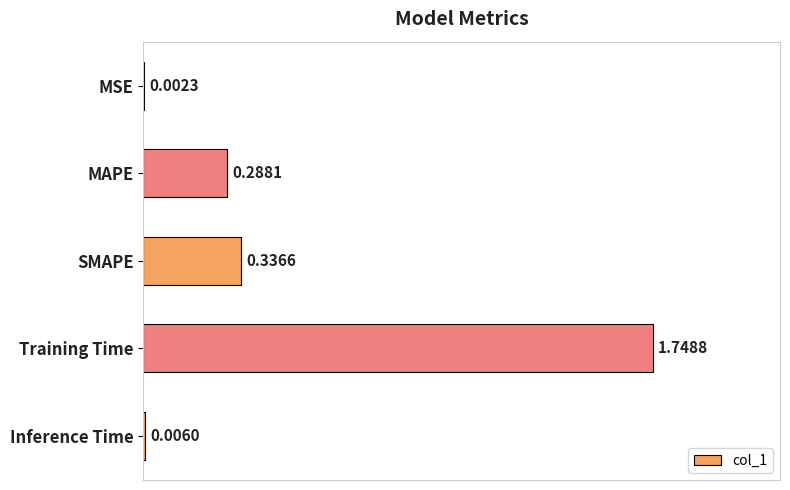

How many data points does each series have?

5